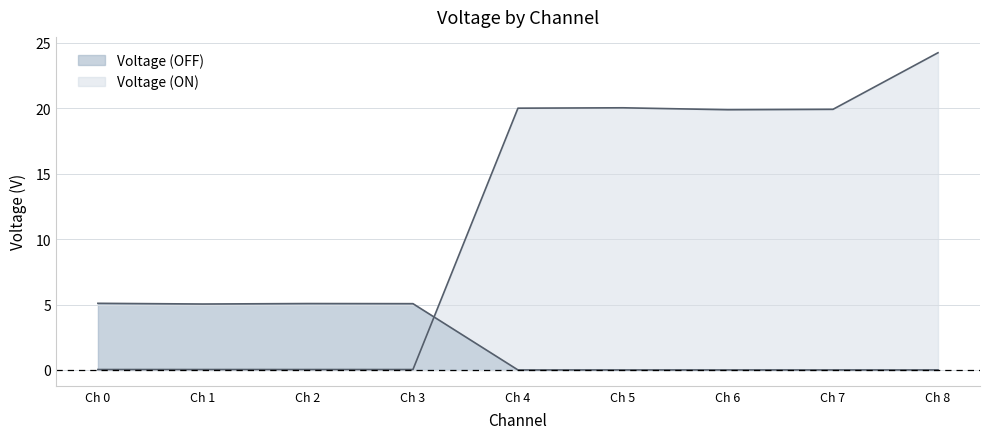

Does the chart have visible grid lines?

Yes